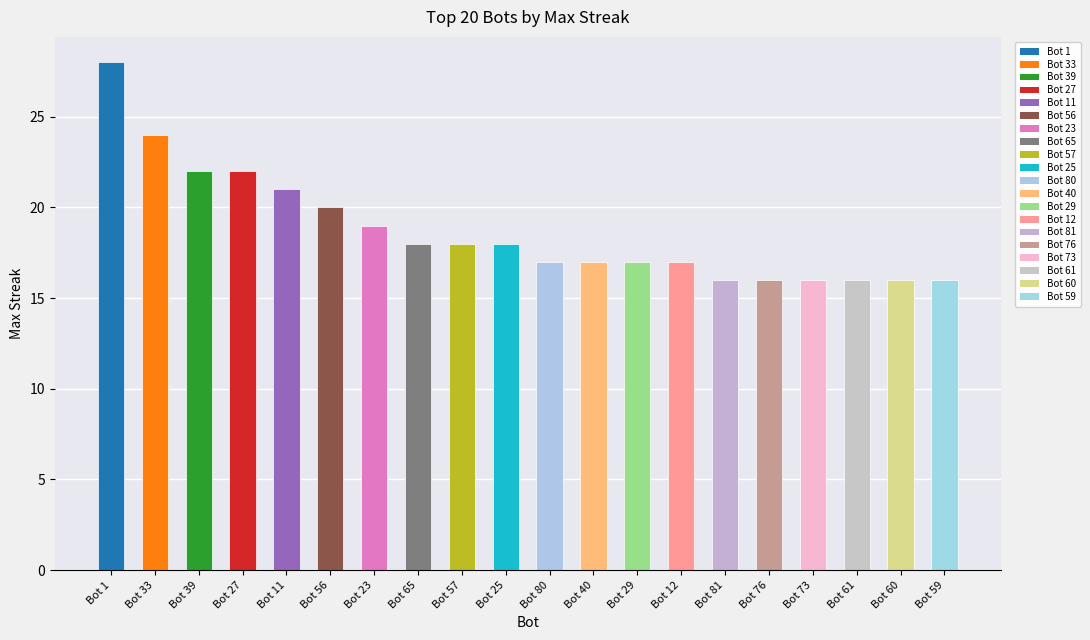

Are the bars horizontal?

No